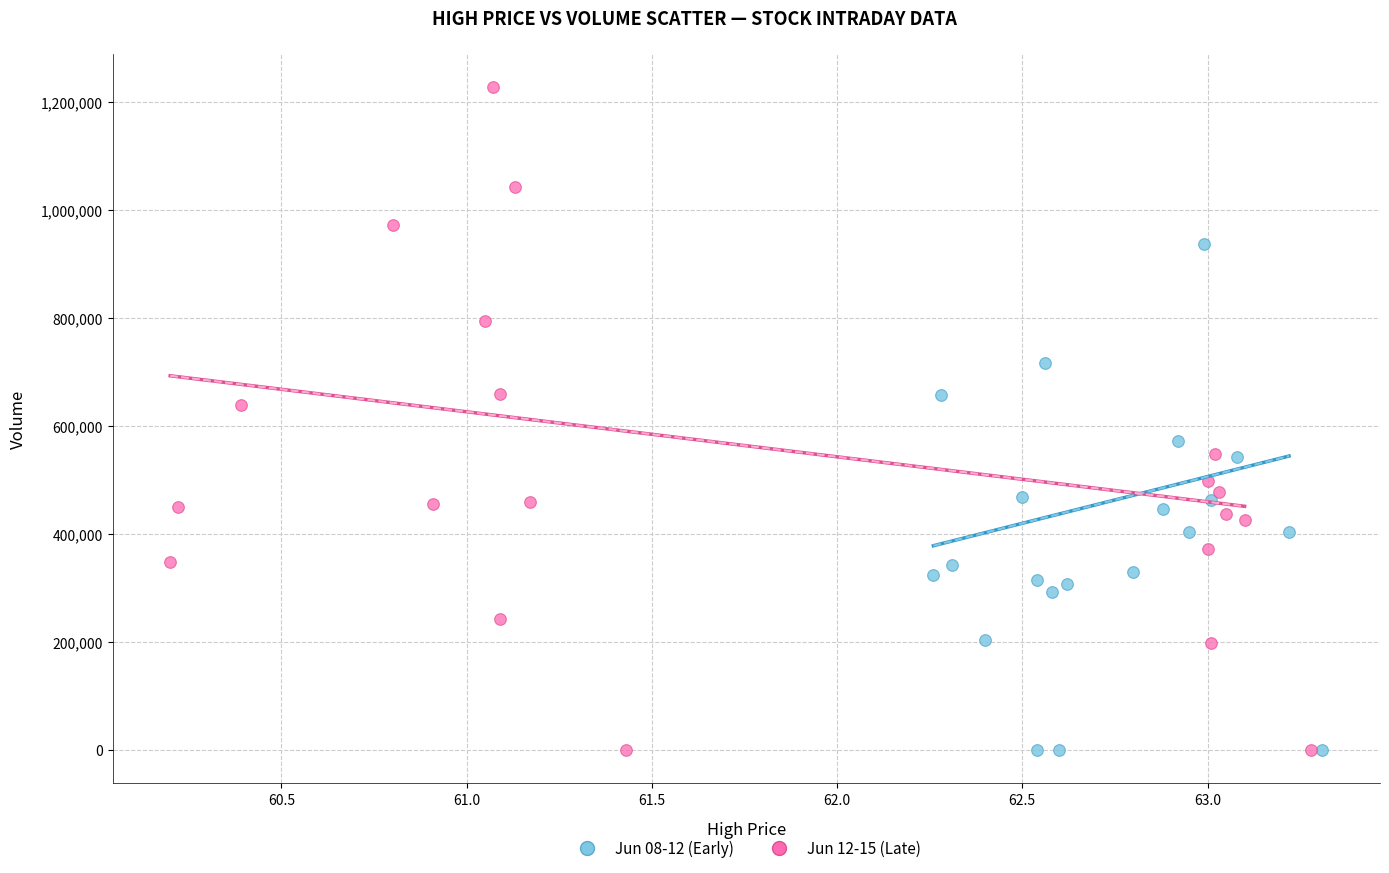

What are all the series names shown in the legend?

Jun 08-12 (Early), Jun 12-15 (Late)